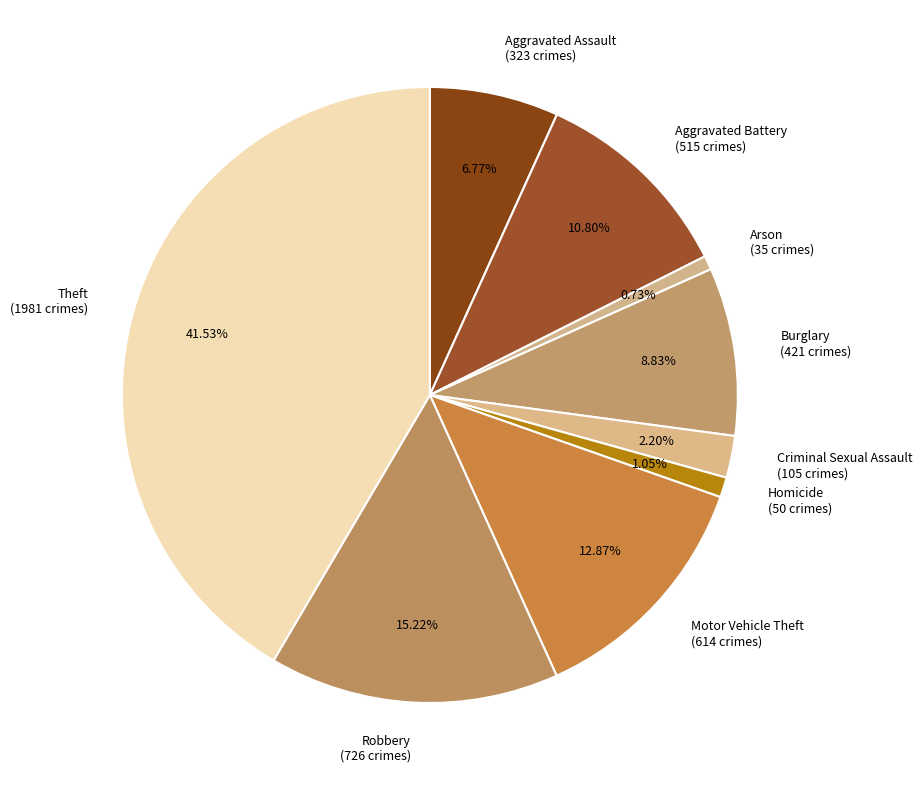

To the nearest percent, what is the difference between the Theft and Arson slice percentages?

41%